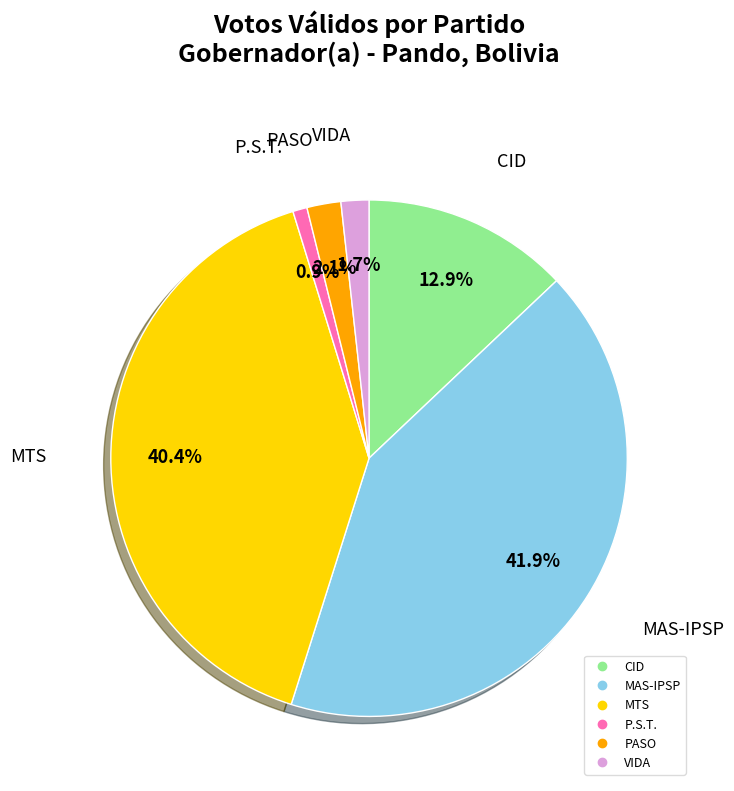

Does any single category account for the majority?

No